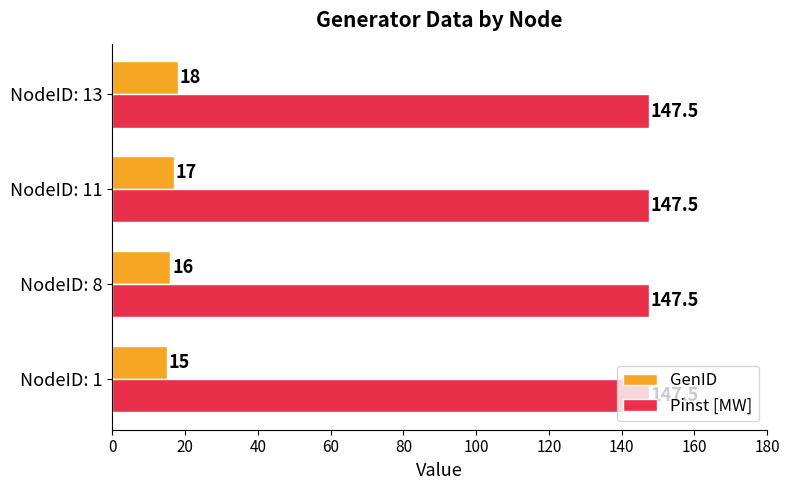

What are all the series names shown in the legend?

GenID, Pinst [MW]